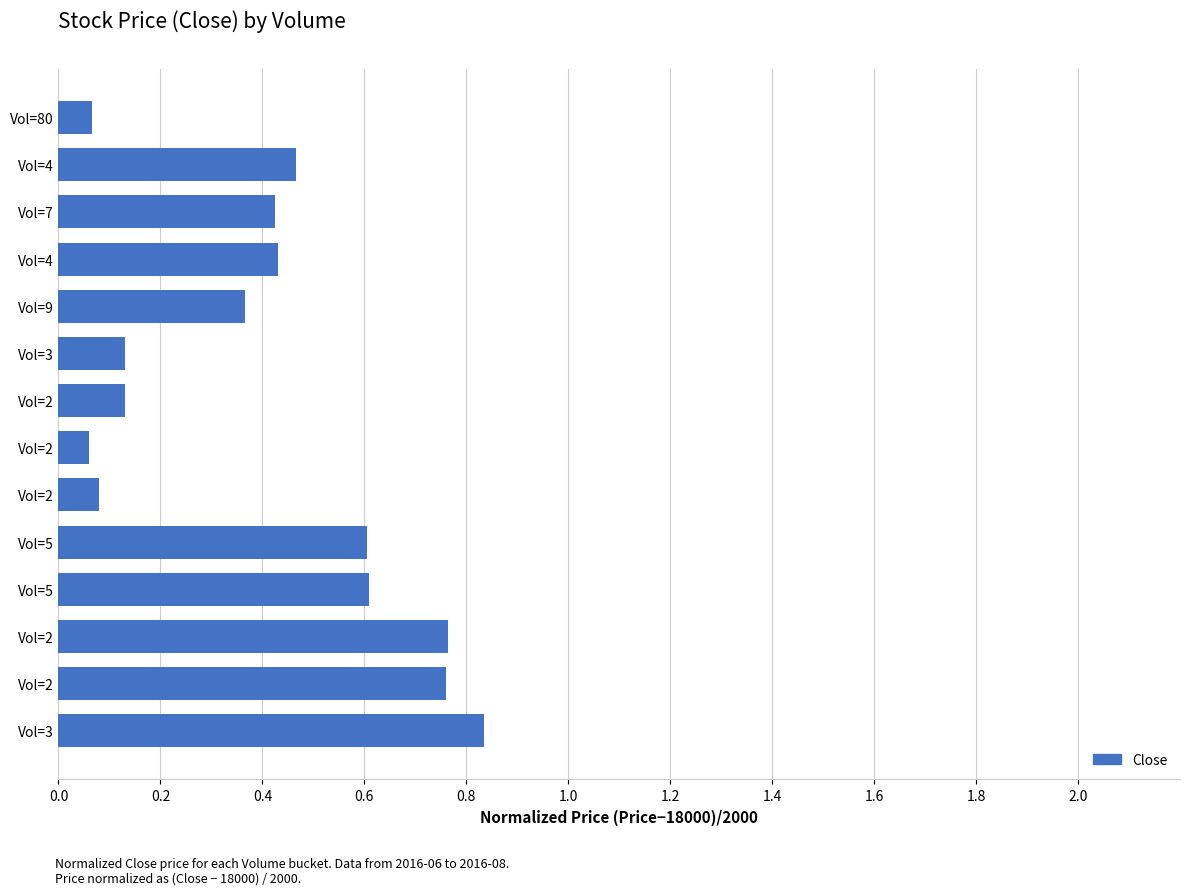

How many categories are shown in the chart?

14